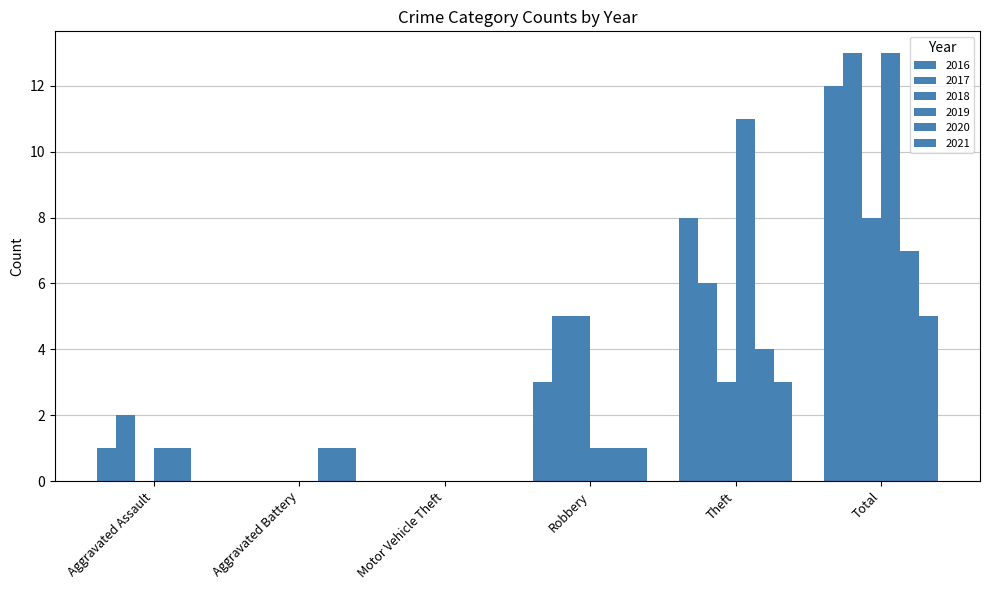

Which series changed the most between Theft and Total?

2017